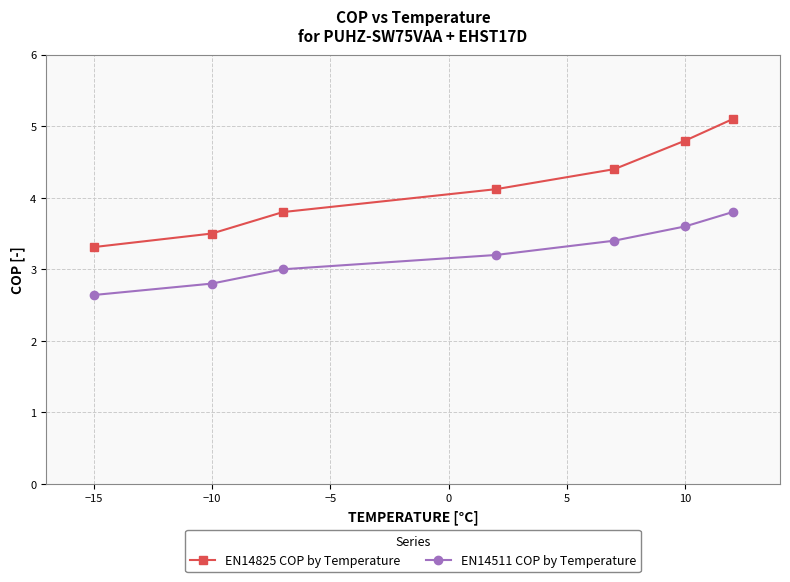

True or false: EN14825 COP by Temperature and EN14511 COP by Temperature cross at least once.

False